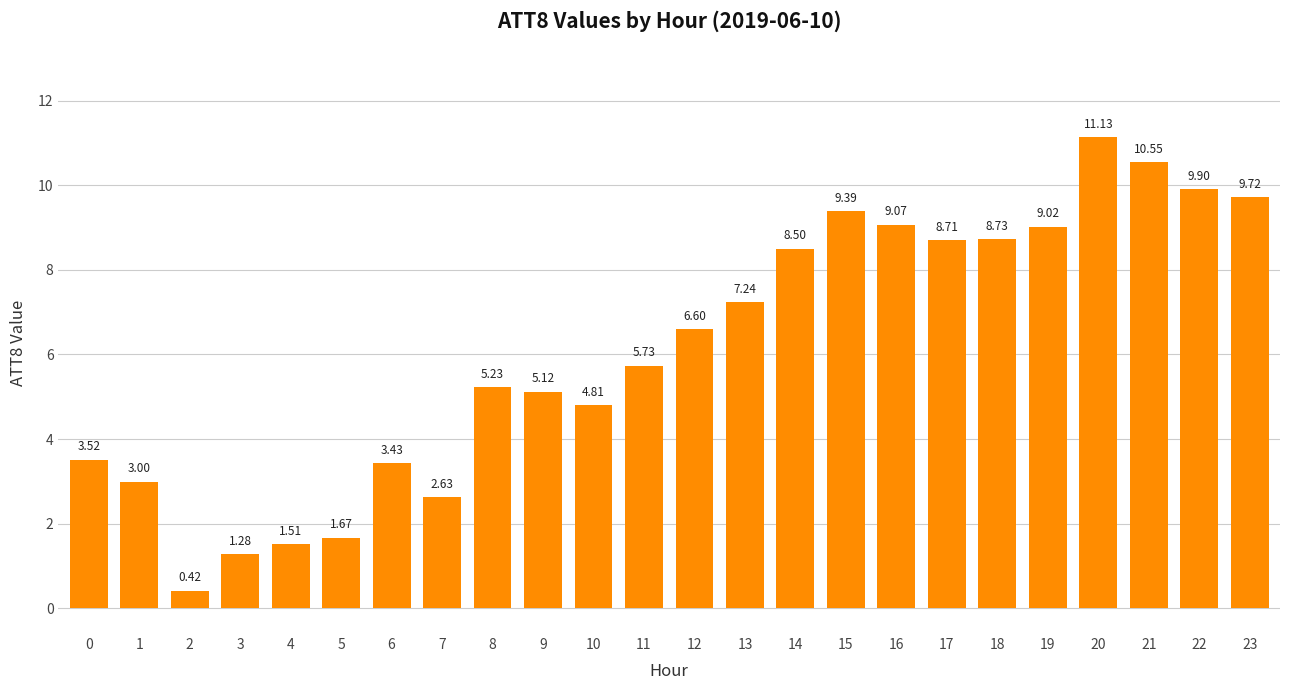

Where is the data nearest to the value 5?

9